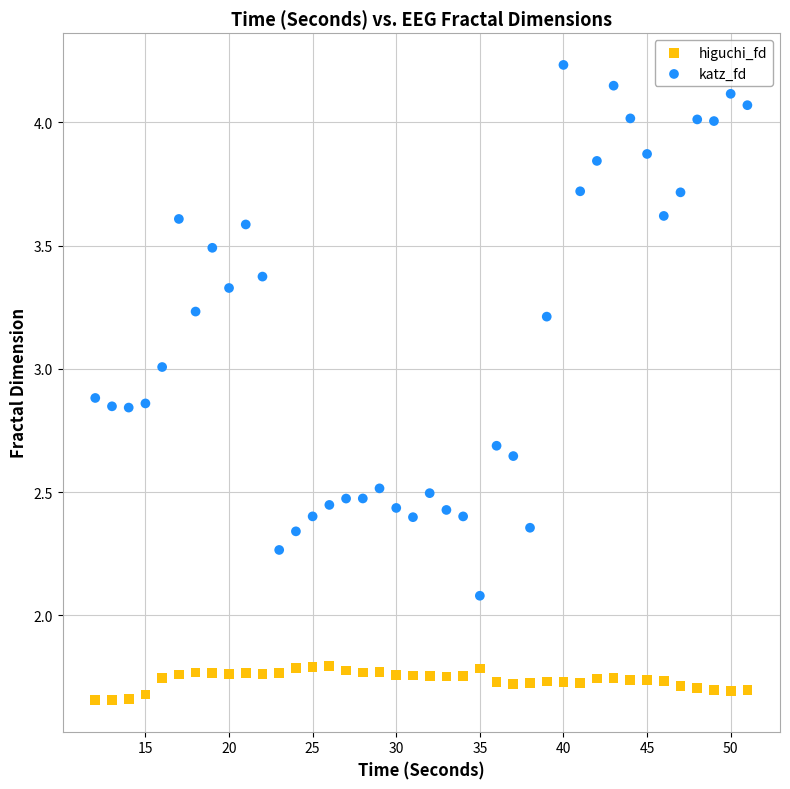

Which series reaches the maximum Y coordinate?

katz_fd